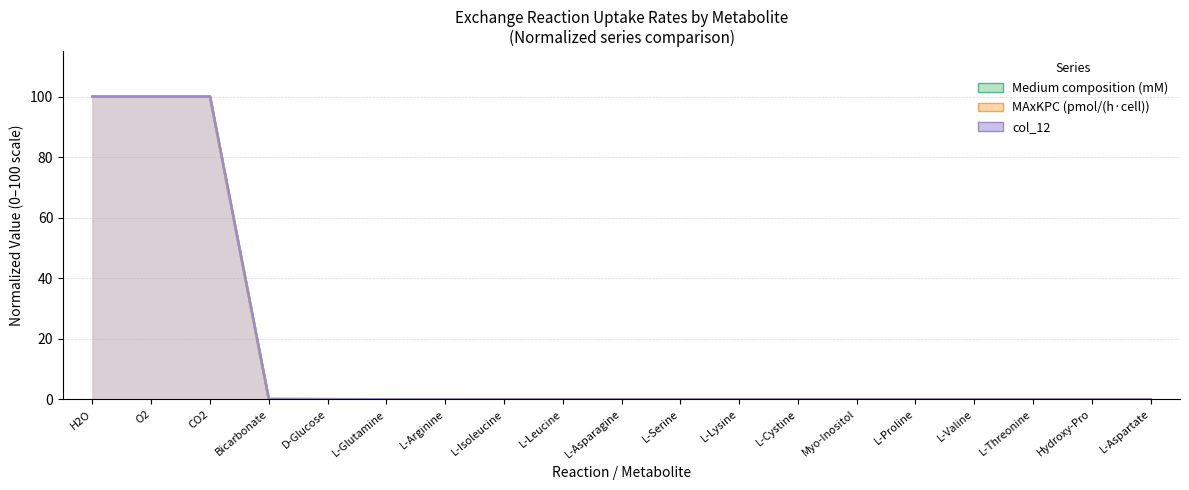

True or false: MAxKPC (pmol/(h*cell)) and col_12 intersect in this chart.

False